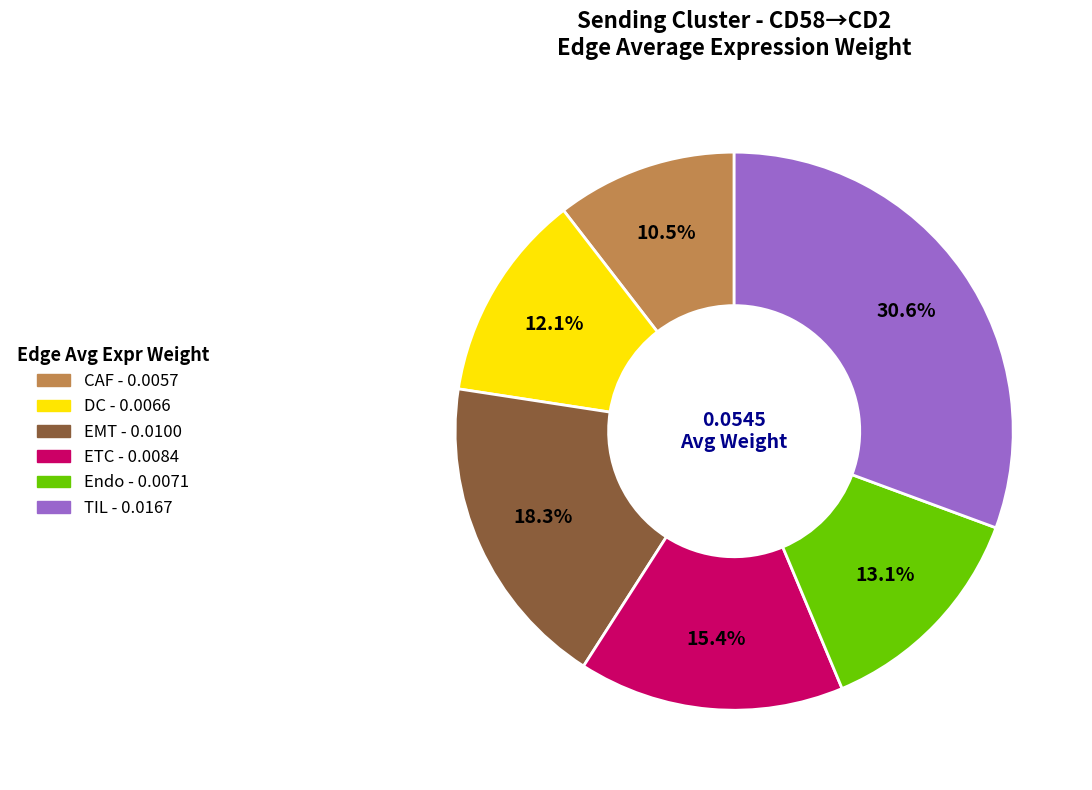

Is it true that Endo is 19% of the pie?

False